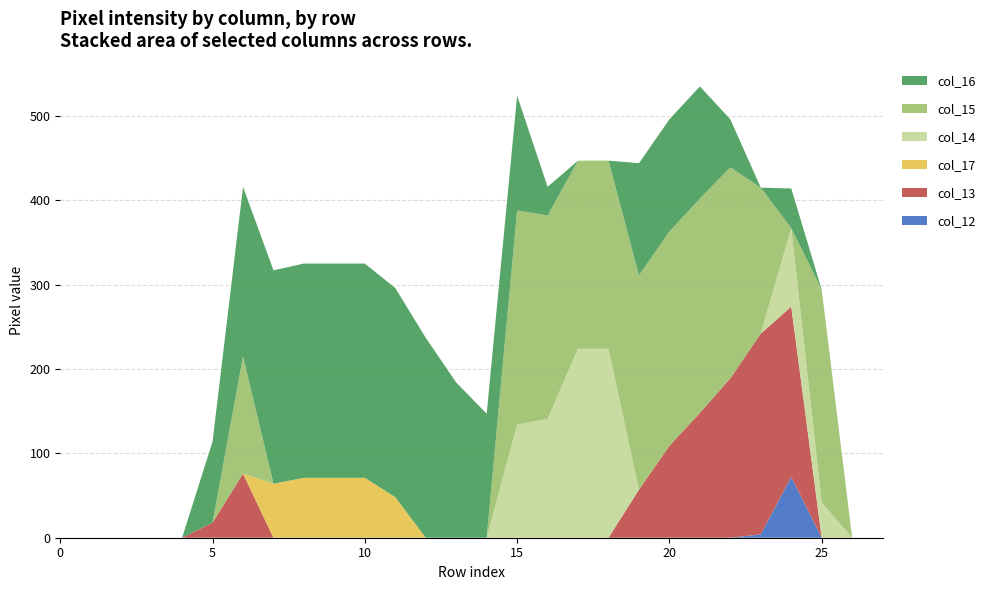

Reading right to left, extract all data points from this chart.

col_14: 0	0	42	93	0	0	0	0	0	224	224	141	134	0	0	0	0	0	0	0	0	0	0	0	0	0	0	0
col_15: 0	0	252	0	173	250	254	254	254	223	223	241	254	0	0	0	0	0	0	0	0	139	0	0	0	0	0	0
col_16: 0	0	0	47	0	57	133	133	133	0	0	34	136	147	184	237	248	254	254	254	253	201	96	0	0	0	0	0
col_13: 0	0	0	202	238	189	148	109	57	0	0	0	0	0	0	0	0	0	0	0	0	76	18	0	0	0	0	0
col_17: 0	0	0	0	0	0	0	0	0	0	0	0	0	0	0	0	48	71	71	71	64	0	0	0	0	0	0	0
col_12: 0	0	0	72	4	0	0	0	0	0	0	0	0	0	0	0	0	0	0	0	0	0	0	0	0	0	0	0